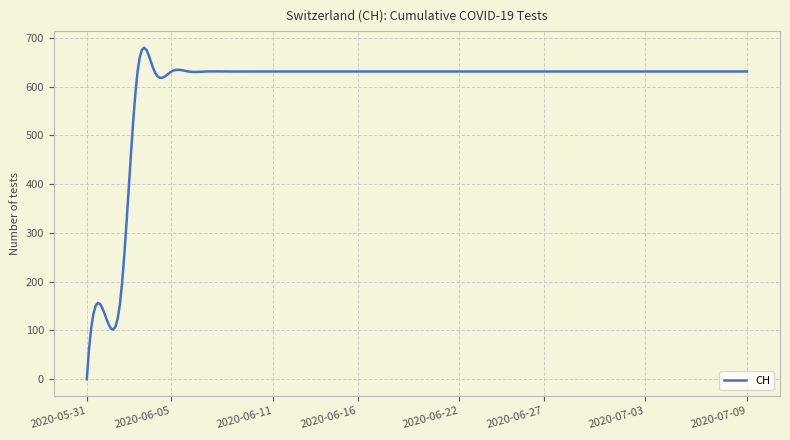

What is the difference between the maximum and minimum values?

679.8